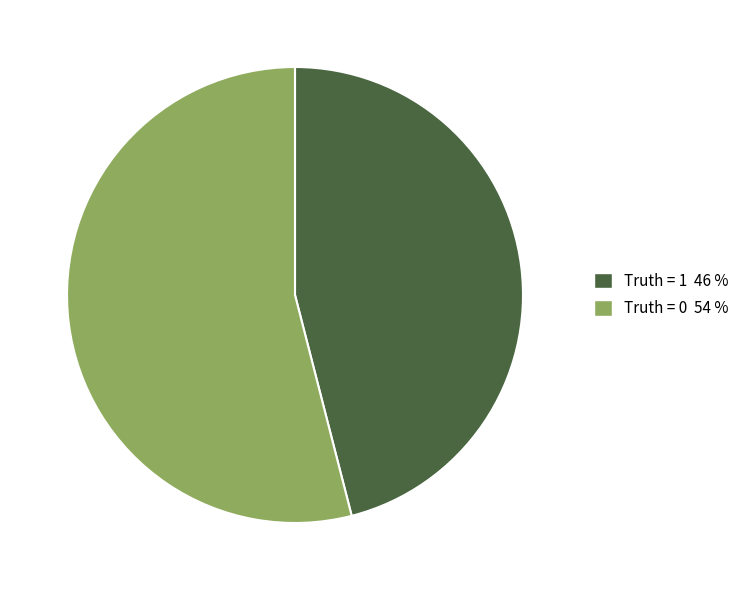

Which slice represents more than half of the pie?

Truth = 0